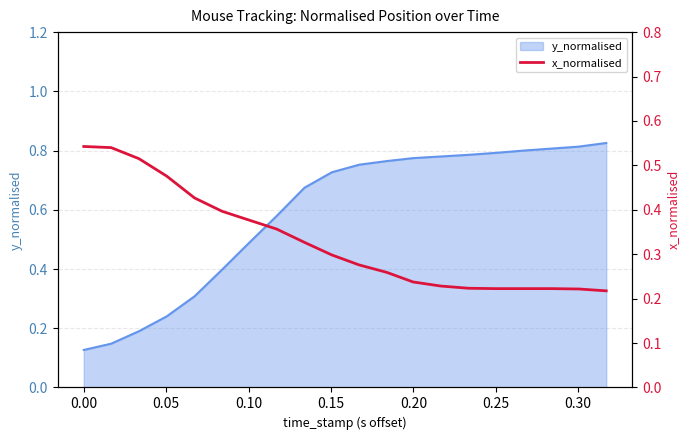

True or false: the data shows 0.1 at 11.

False